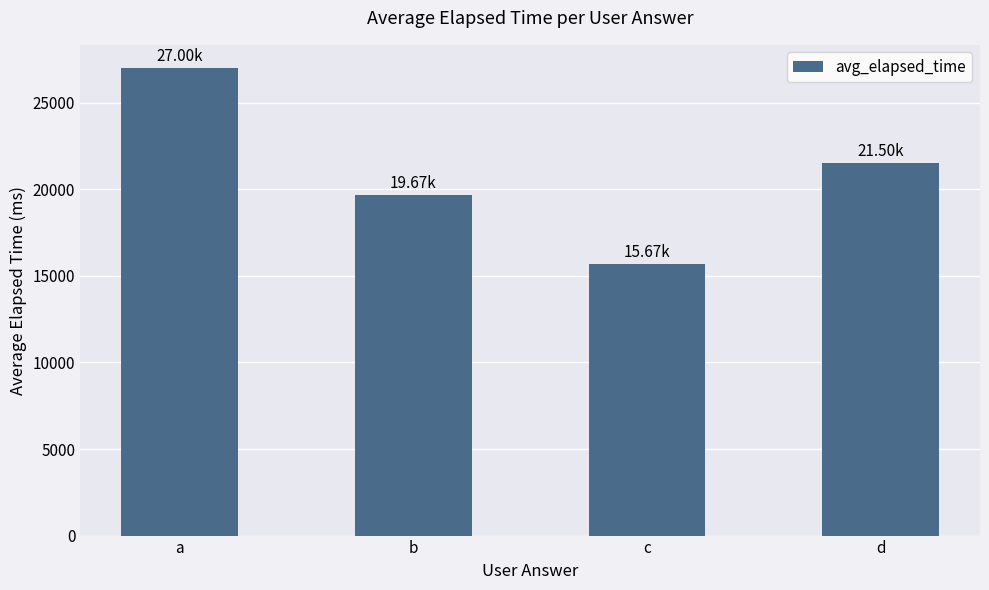

What is the value of the 4th bar from the left?

21500.0